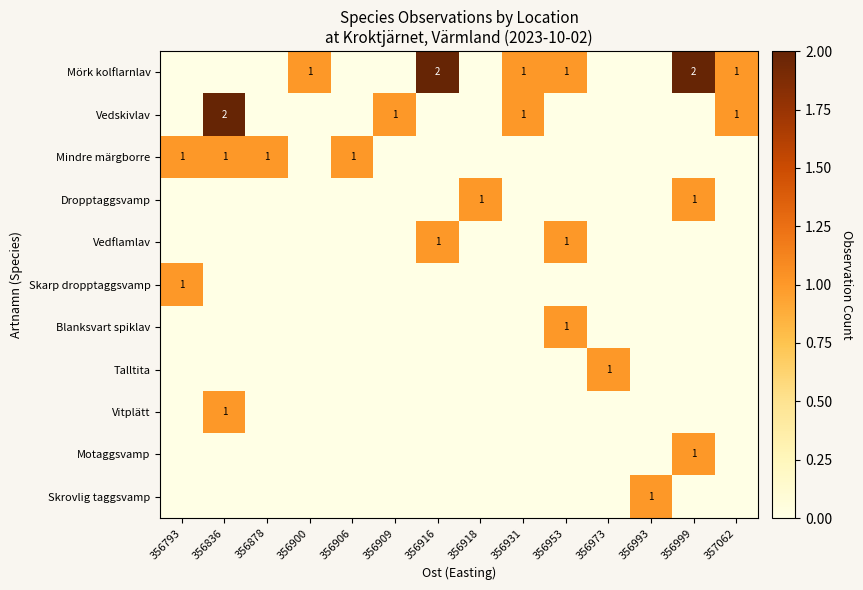

Is it true that Mörk kolflarnlav equals 0 at 356900?

False